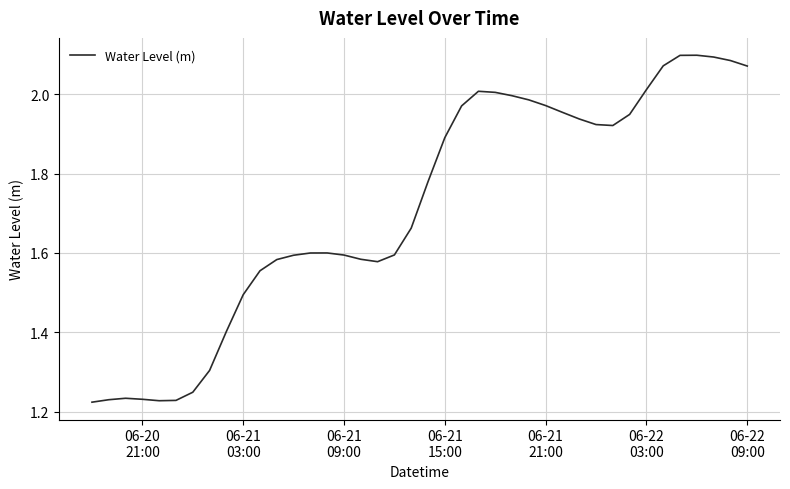

What is the difference between the maximum and minimum values?

0.9